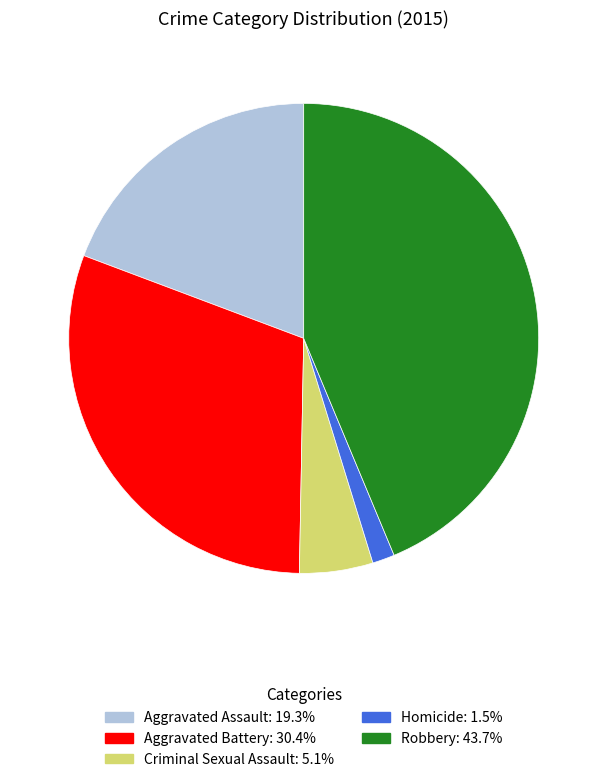

Does Aggravated Assault account for over 50% of the chart?

No